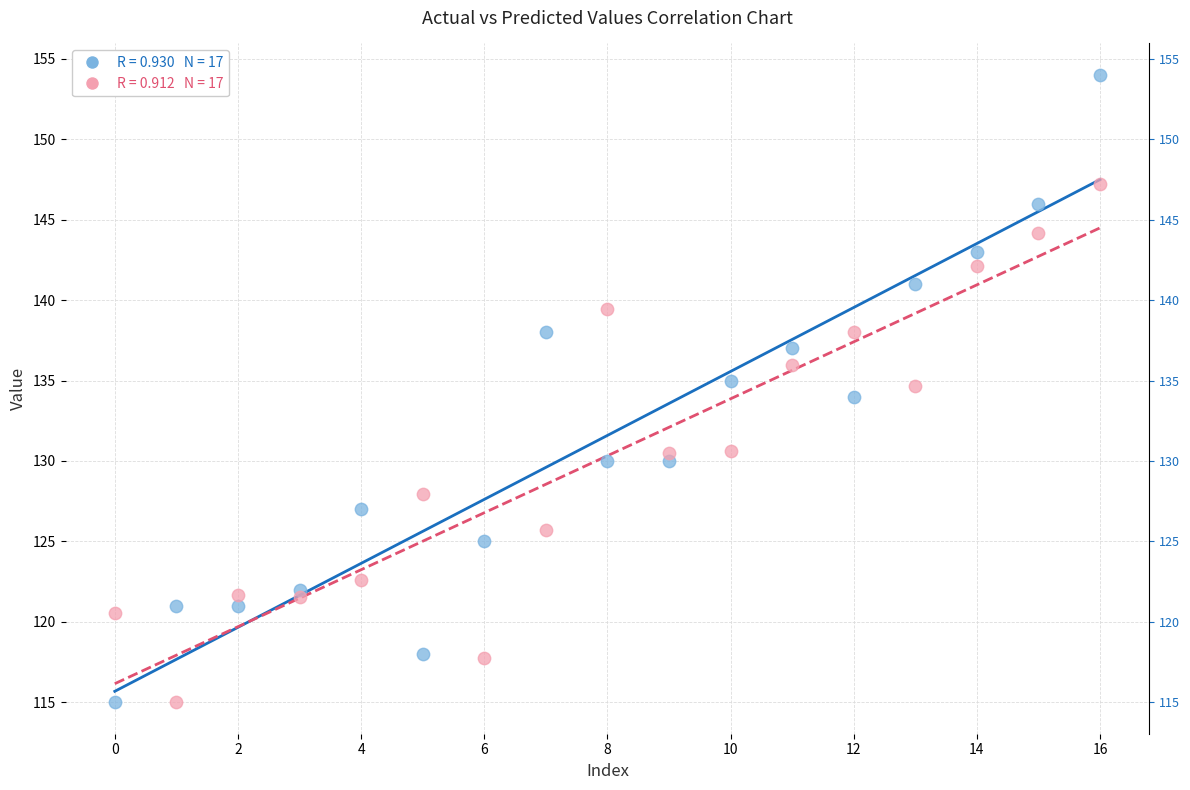

Across all data points, what is the range of Y values (max minus min)?

39.0